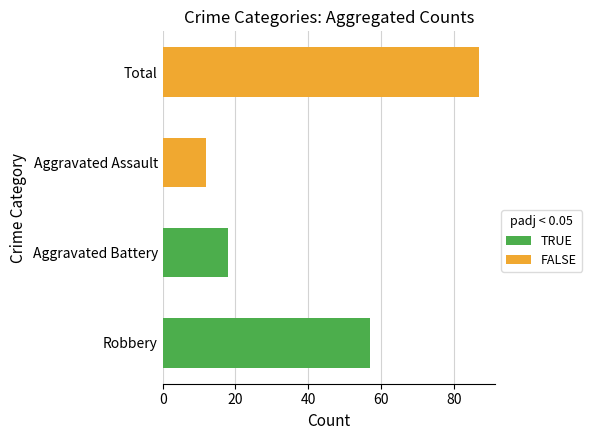

Is the value of Aggravated Assault at 2023 greater than the value of Robbery at 2016?

No